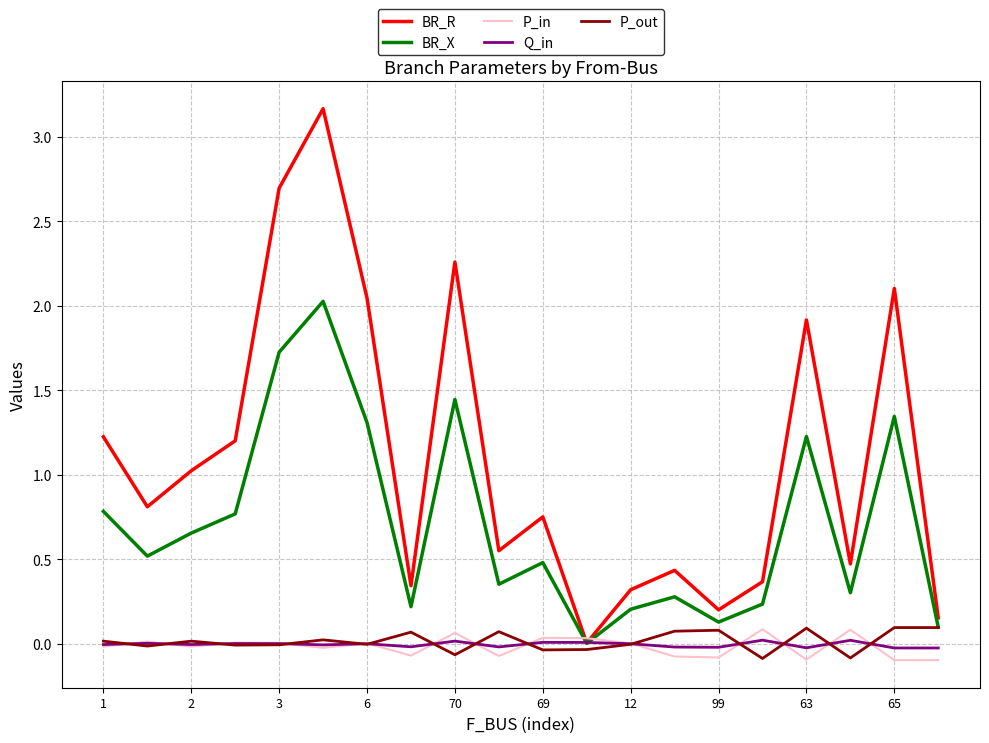

How many lines are shown in the chart?

5